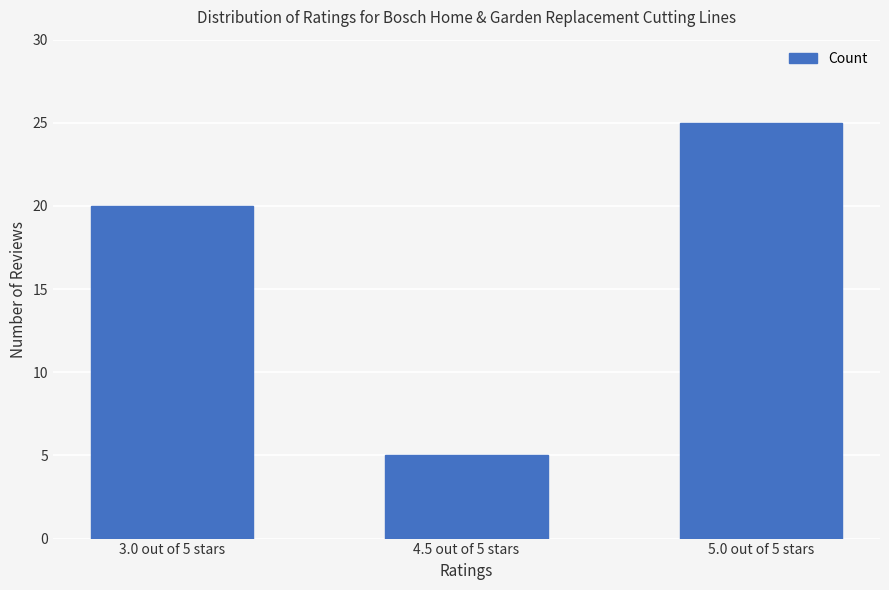

At which label is the value closest to 15?

3.0 out of 5 stars